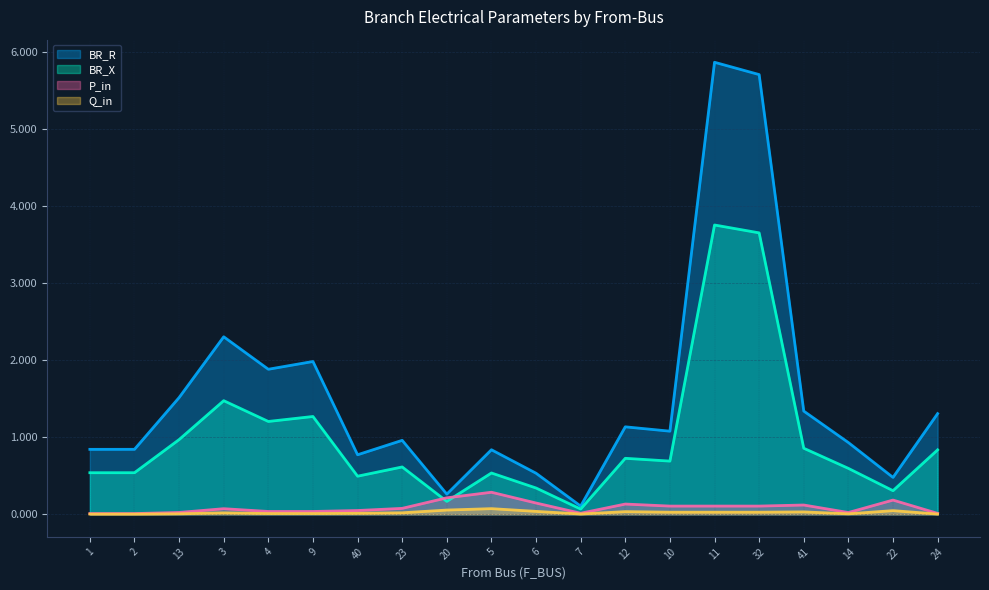

Where is BR_R nearest to the value 2?

9